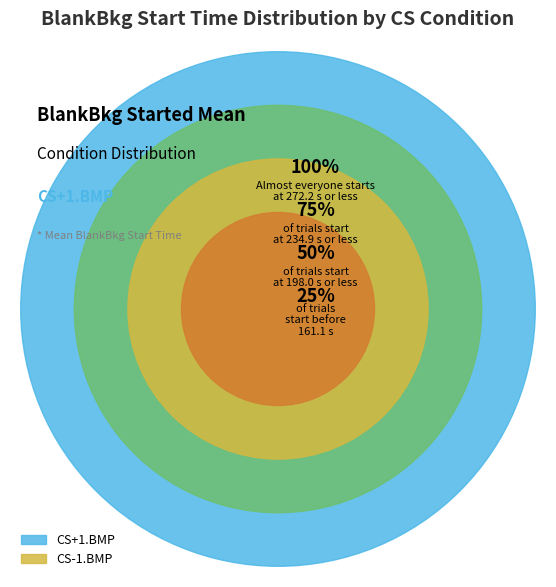

How many segments does this pie chart have?

2